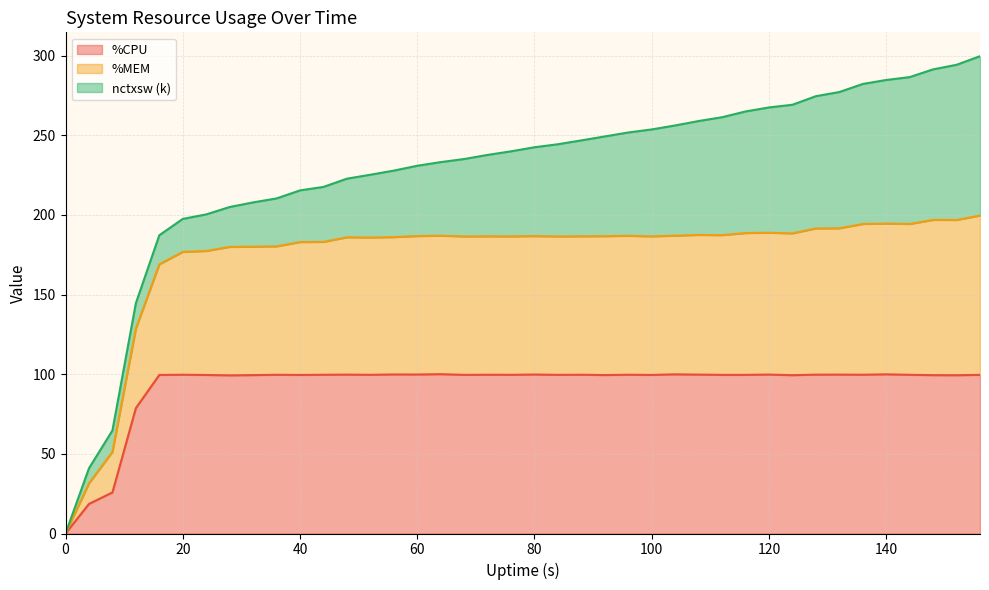

Is the value of %CPU at 156 greater than the value of %MEM at 112?

No